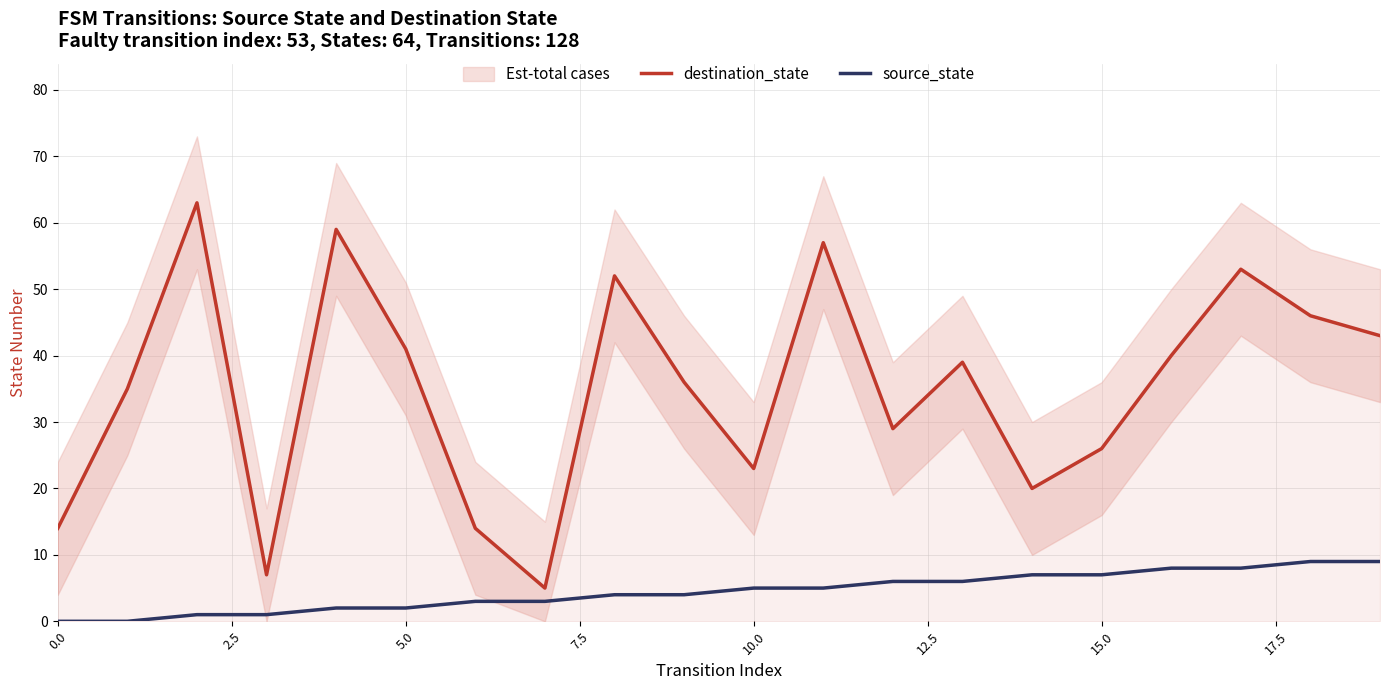

True or false: destination_state and source_state intersect in this chart.

False